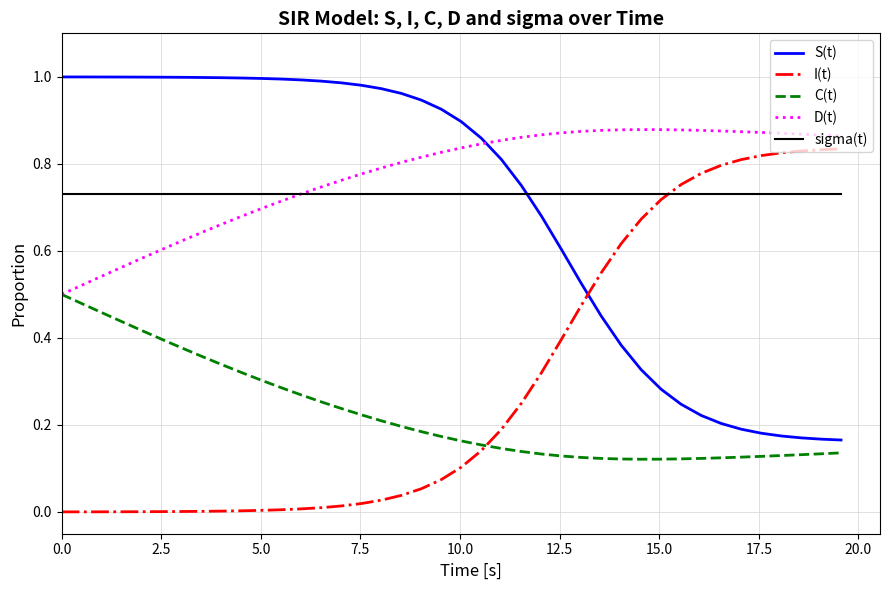

True or false: S(t) and C(t) intersect in this chart.

False